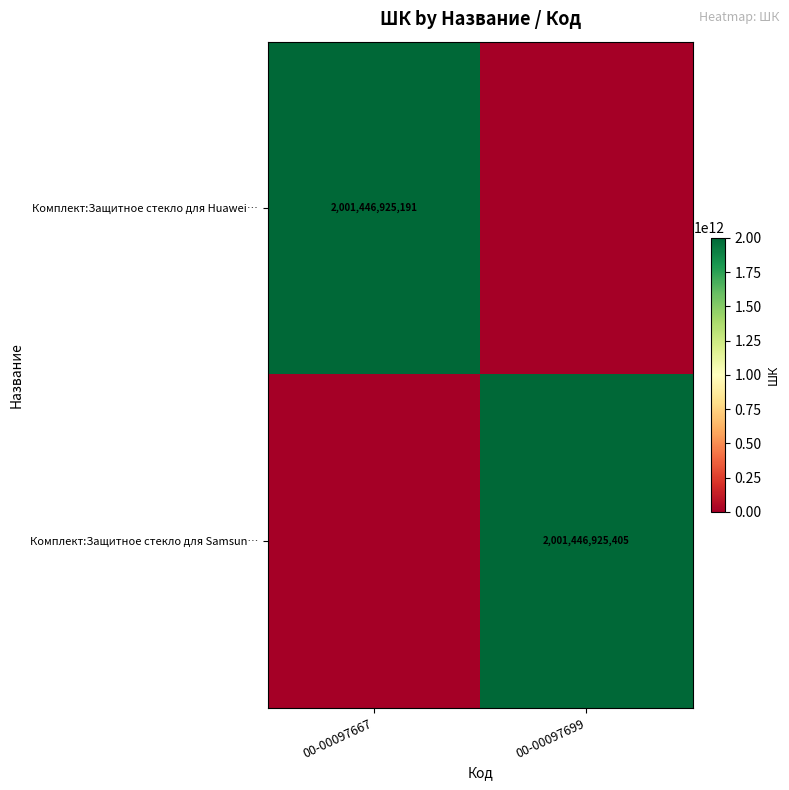

Which has a higher value, 00-00097699 or 00-00097667?

00-00097667